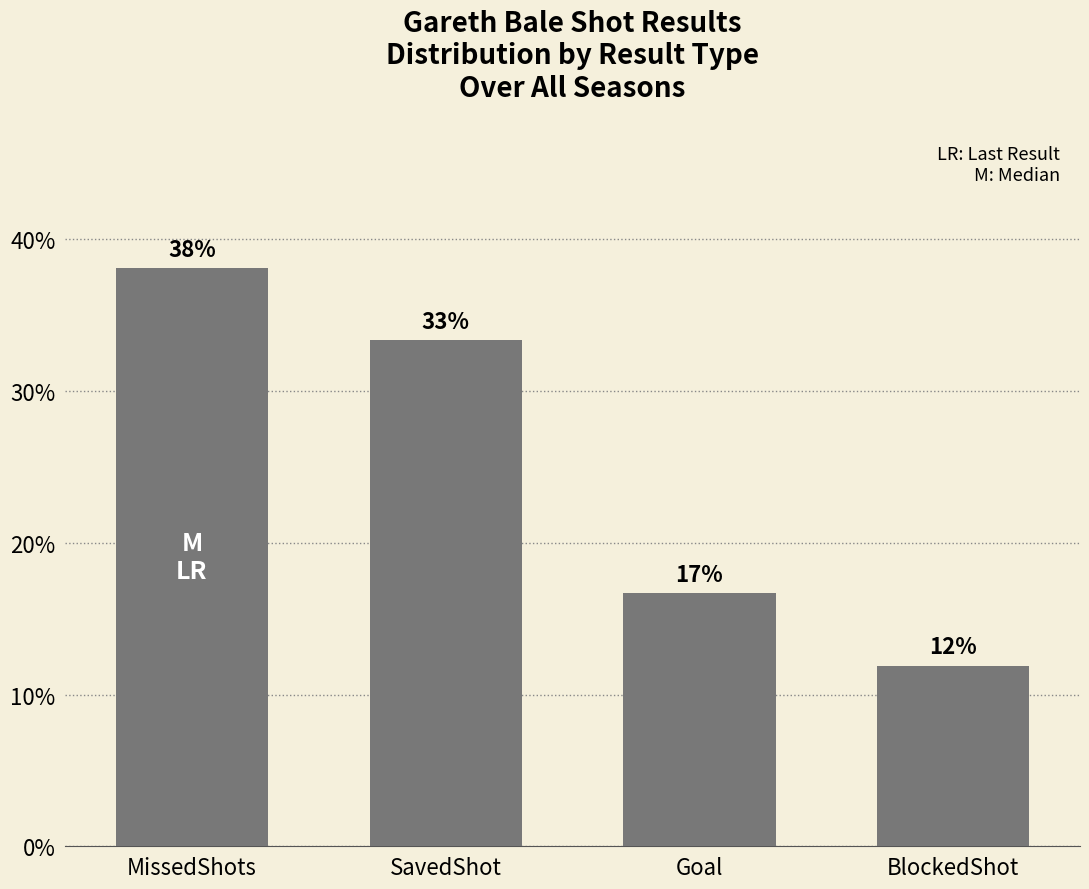

Reading left to right, what are all the values shown in this chart?

0.4	0.3	0.2	0.1